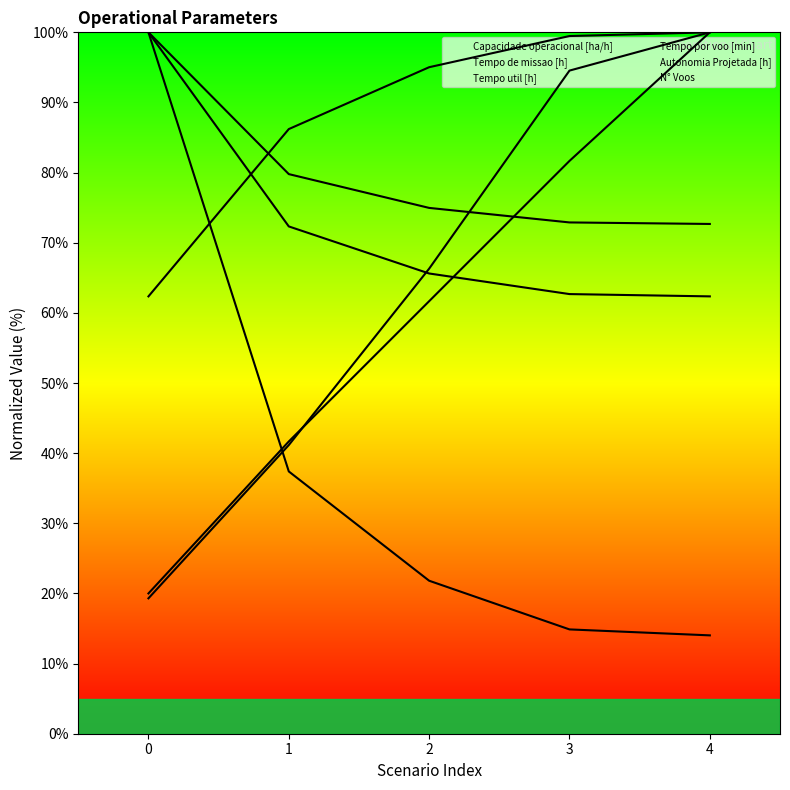

What is the value of the N° Voos point at the 2nd from the left?

37.4